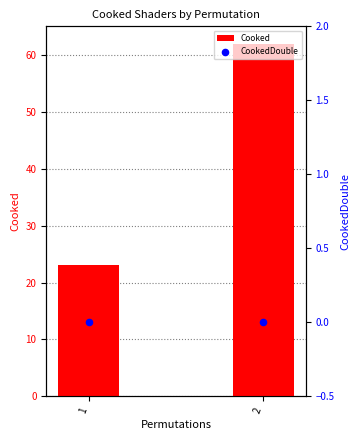

What are all the series names shown in the legend?

Cooked, CookedDouble